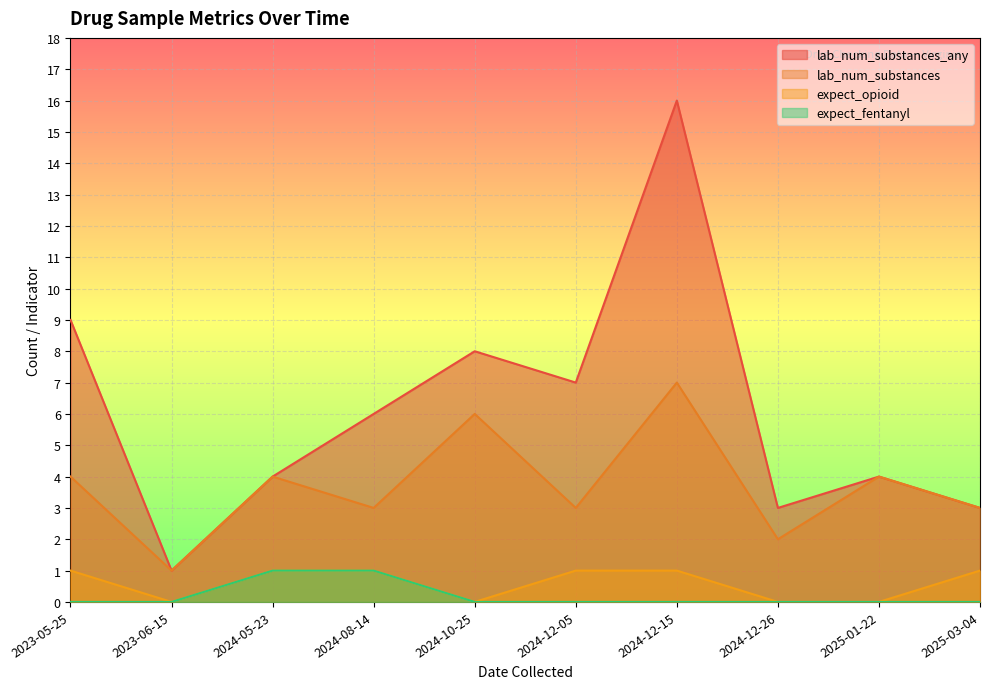

How many positive values does the expect_fentanyl series have?

2